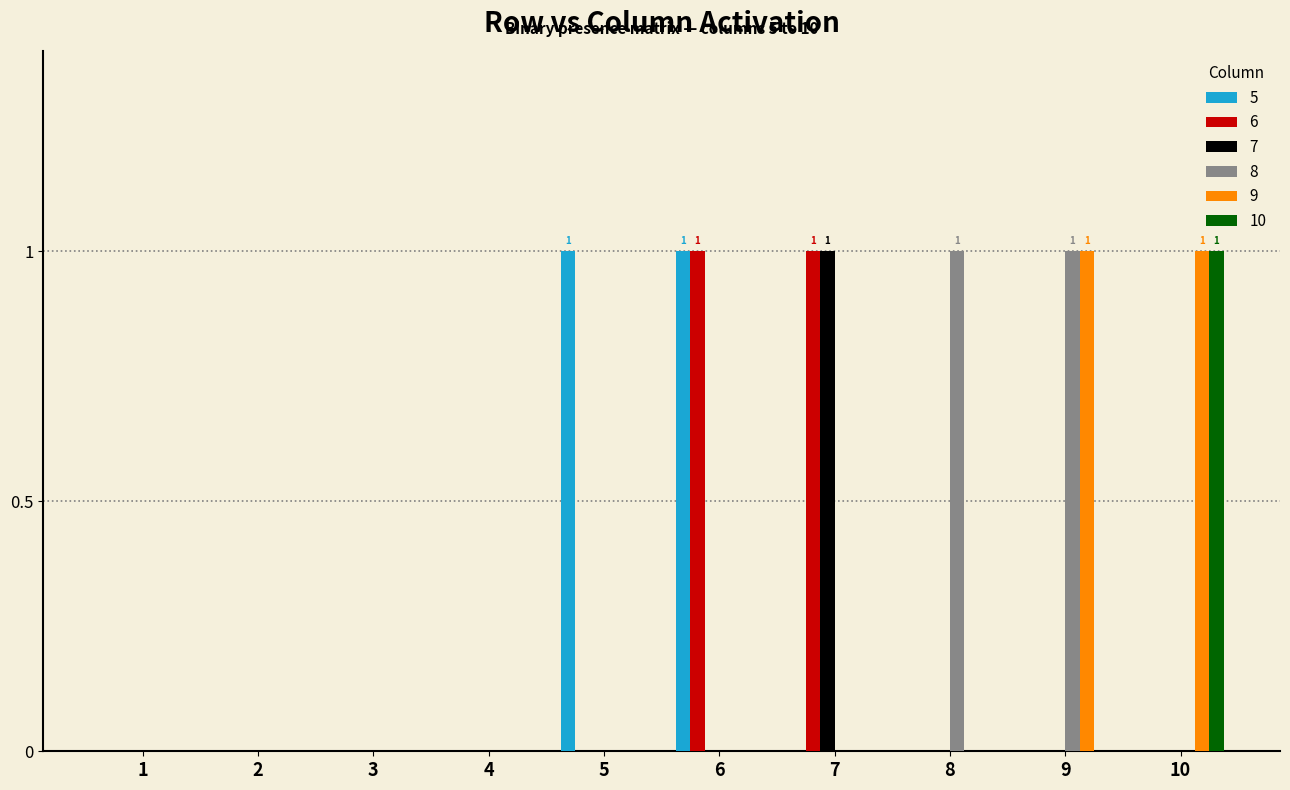

Reading left to right, transcribe all the data shown in this chart.

5: 1=0	2=0	3=0	4=0	5=1	6=1	7=0	8=0	9=0	10=0
6: 1=0	2=0	3=0	4=0	5=0	6=1	7=1	8=0	9=0	10=0
7: 1=0	2=0	3=0	4=0	5=0	6=0	7=1	8=0	9=0	10=0
8: 1=0	2=0	3=0	4=0	5=0	6=0	7=0	8=1	9=1	10=0
9: 1=0	2=0	3=0	4=0	5=0	6=0	7=0	8=0	9=1	10=1
10: 1=0	2=0	3=0	4=0	5=0	6=0	7=0	8=0	9=0	10=1